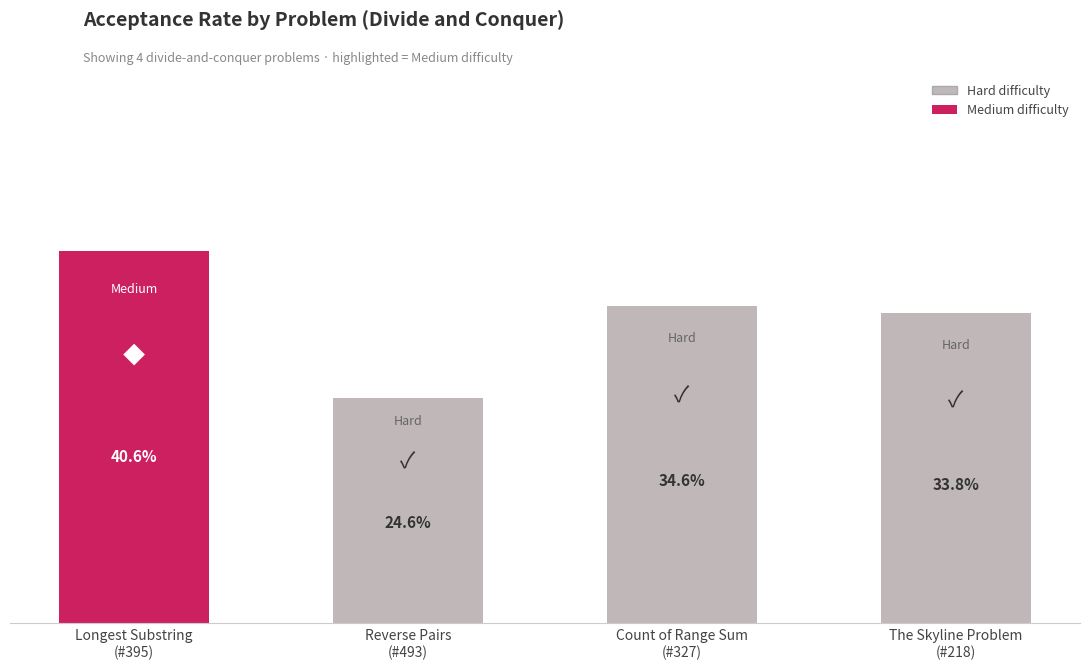

Is it true that the value at Reverse Pairs
(#493) is 0.2?

True